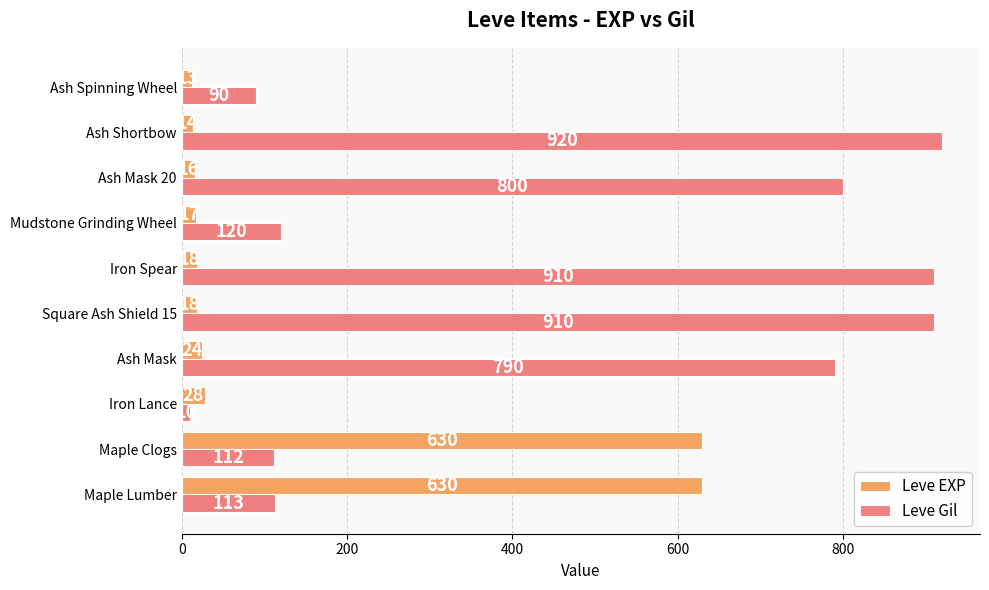

List the series in order of their peak value, highest first.

Leve Gil, Leve EXP